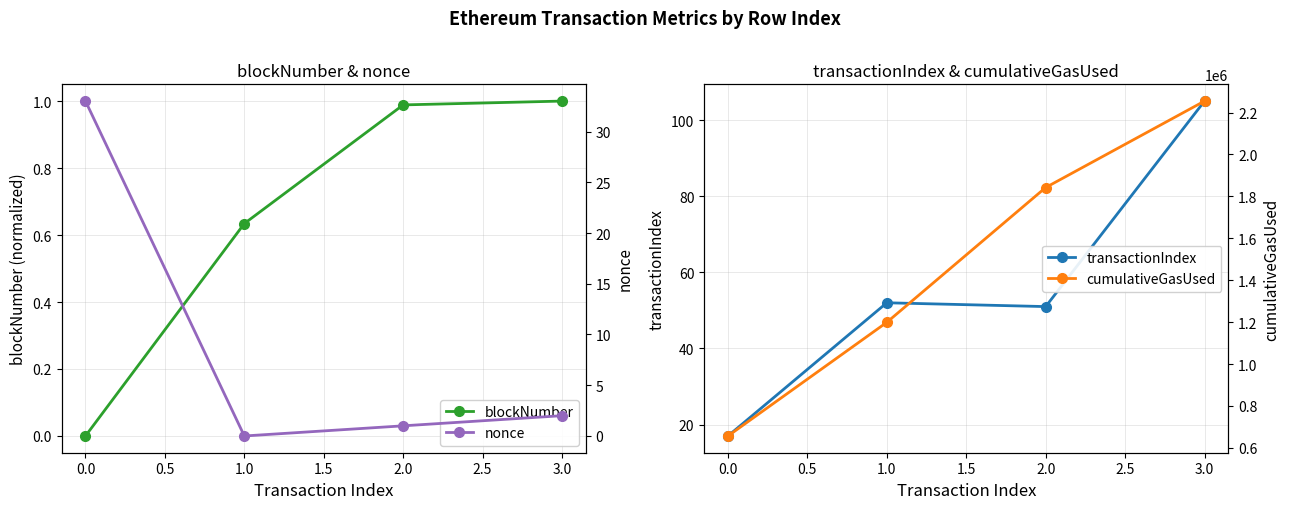

Is it true that blockNumber equals 1.0 at 3.0?

True